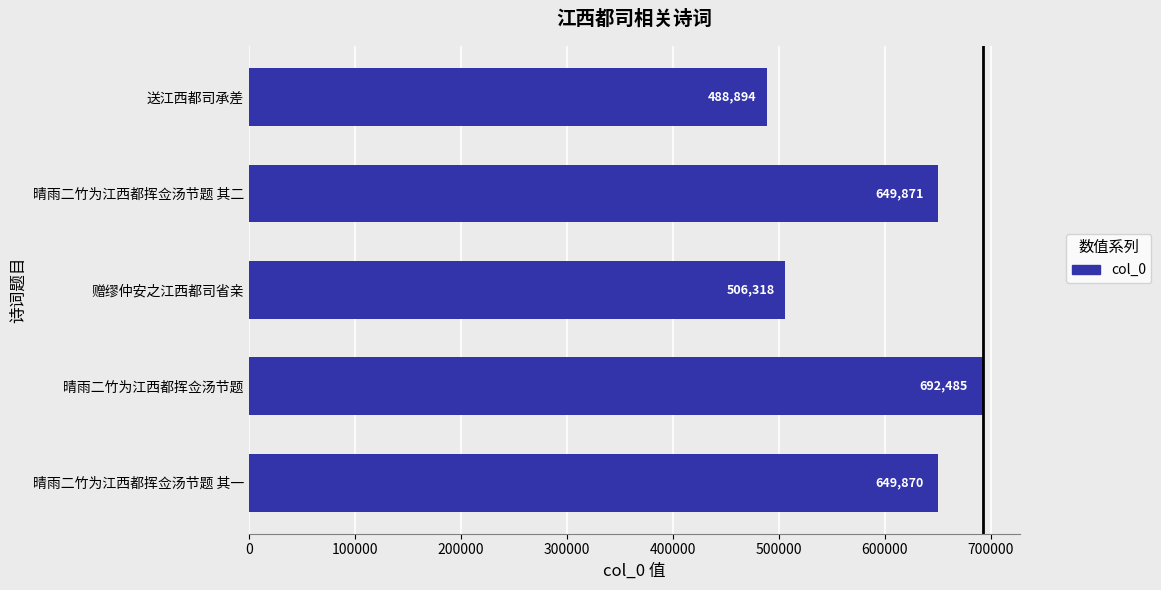

How many series are shown in this chart?

1